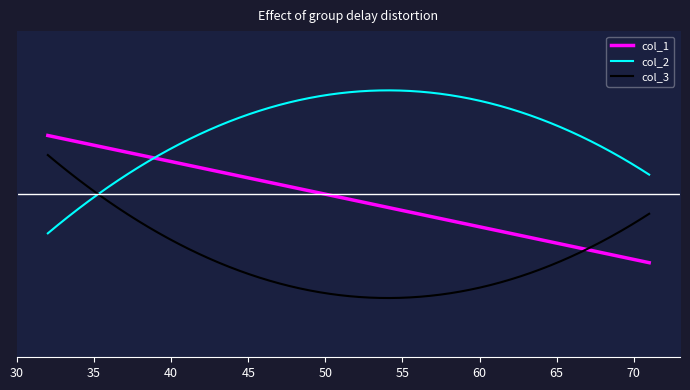

Is this an area chart (filled region under the line)?

No